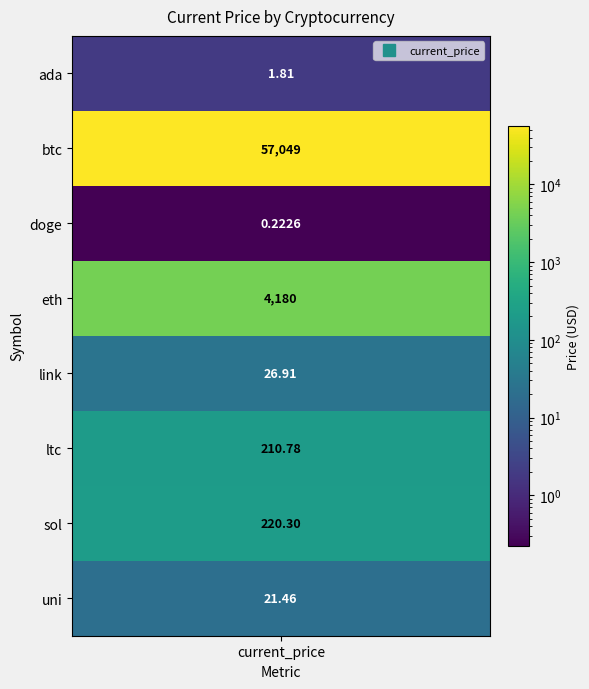

What is the difference between the maximum and minimum values?

57048.8